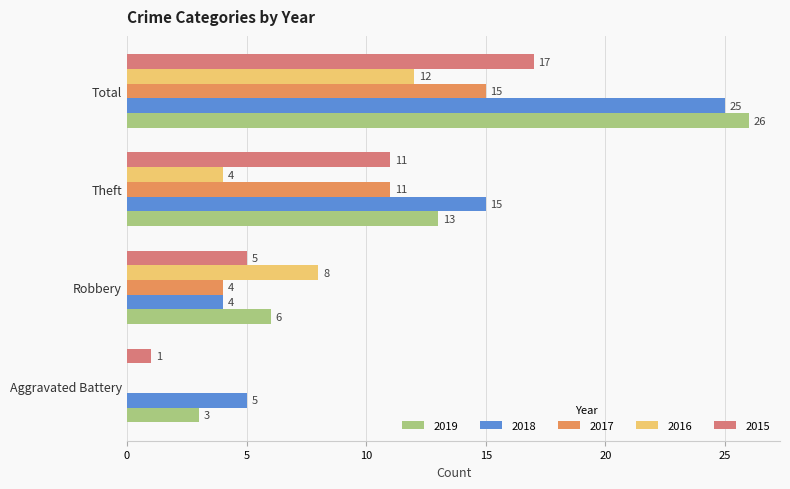

Is it true that 2017 equals 0 at Aggravated Battery?

True